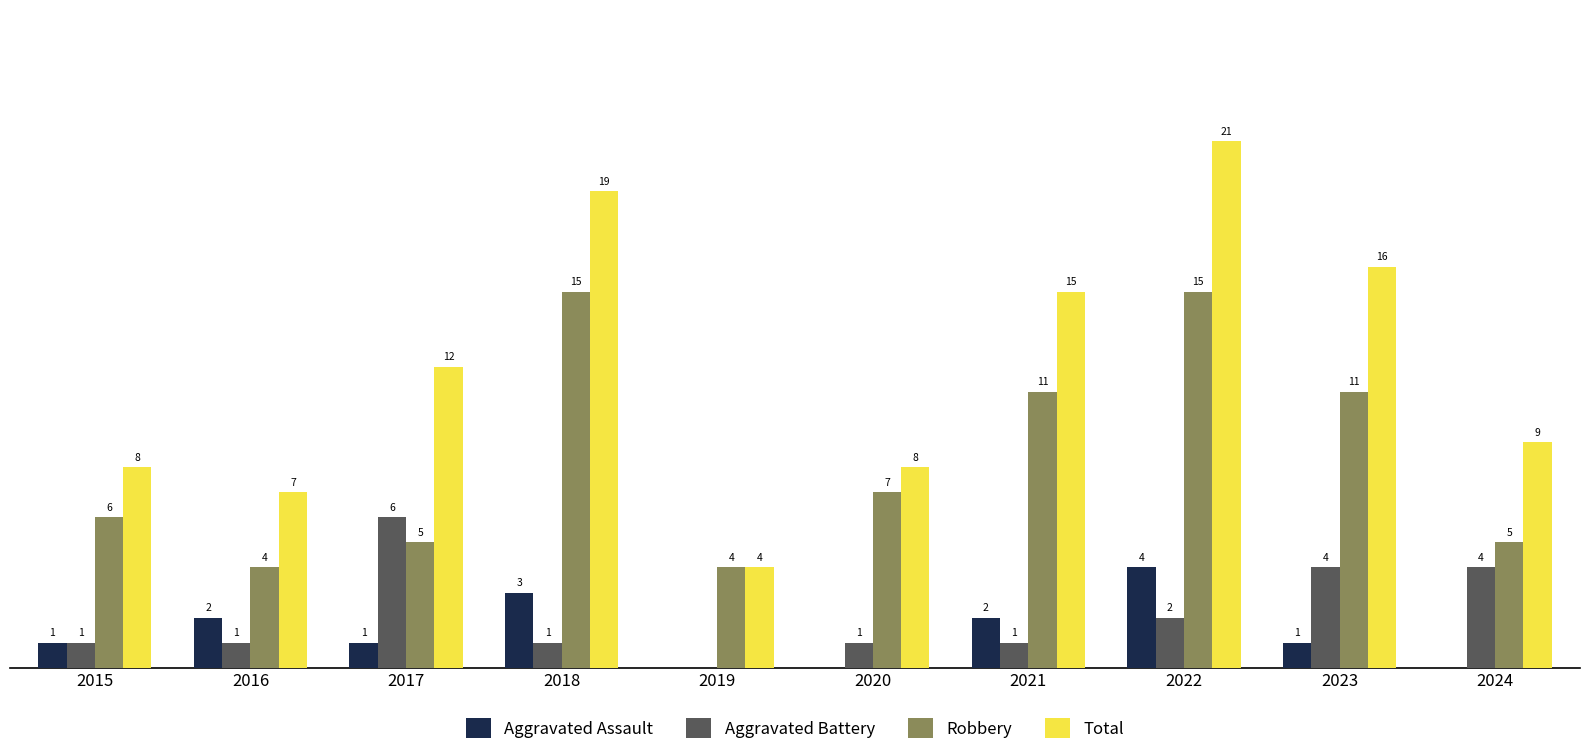

Is the value of Total at 2020 greater than the value of Aggravated Assault at 2017?

Yes